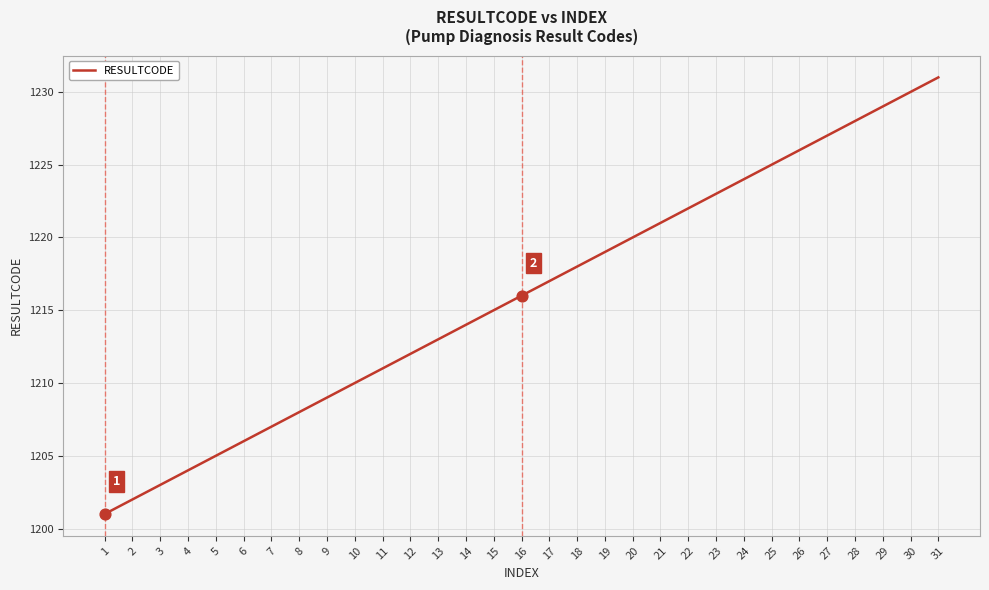

What is the ratio of the value at 3 to the value at 10?

1.0